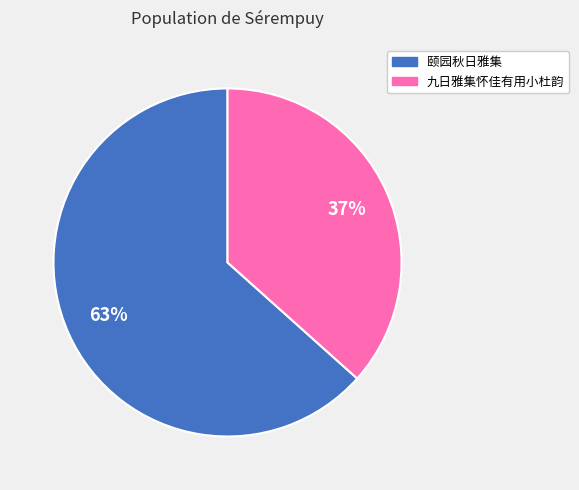

What percentage is the 九日雅集怀佳有用小杜韵 slice, to the nearest percent?

37%